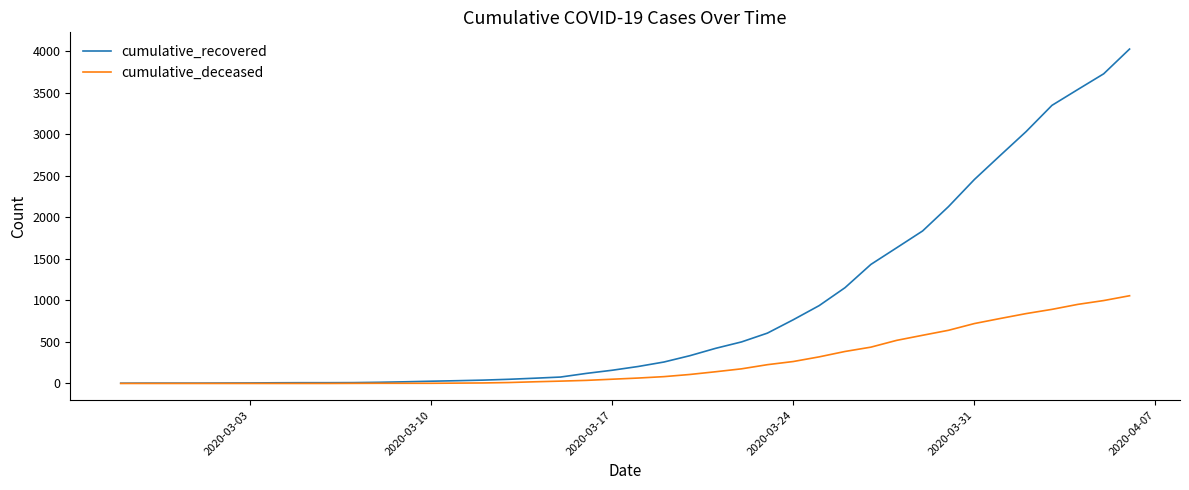

Which series has the largest total across all categories?

cumulative_recovered